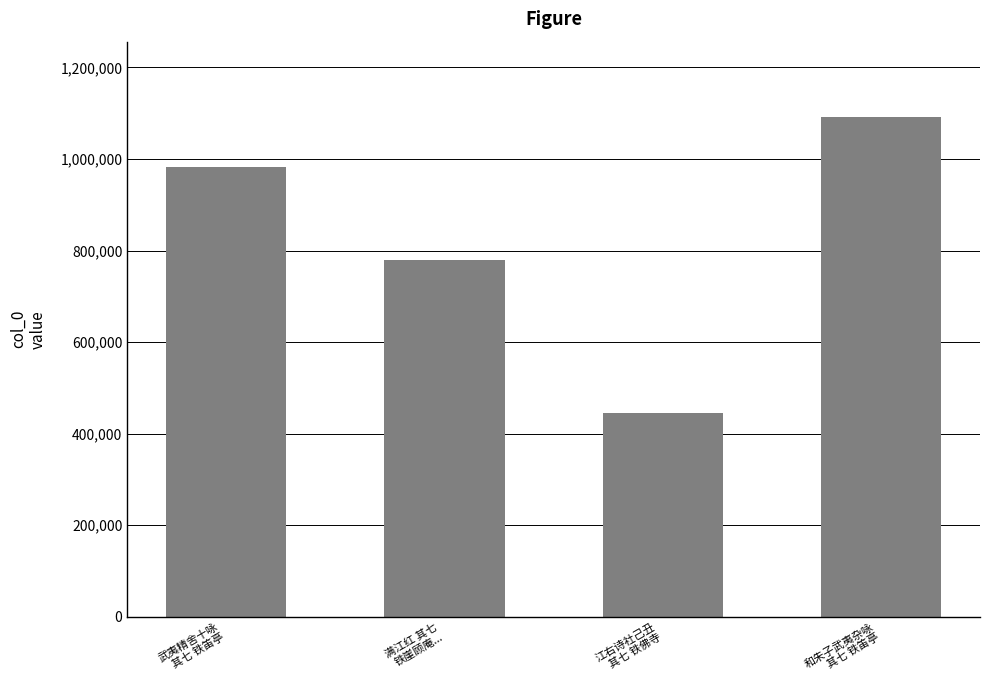

Are the bars horizontal?

No